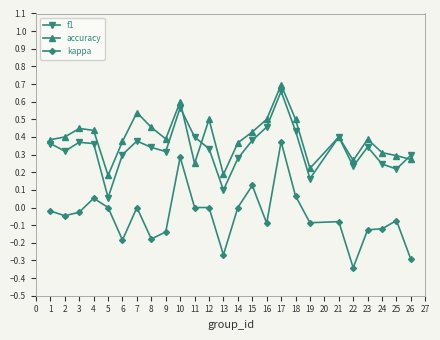

Where do f1 and accuracy first cross each other?

10 and 11